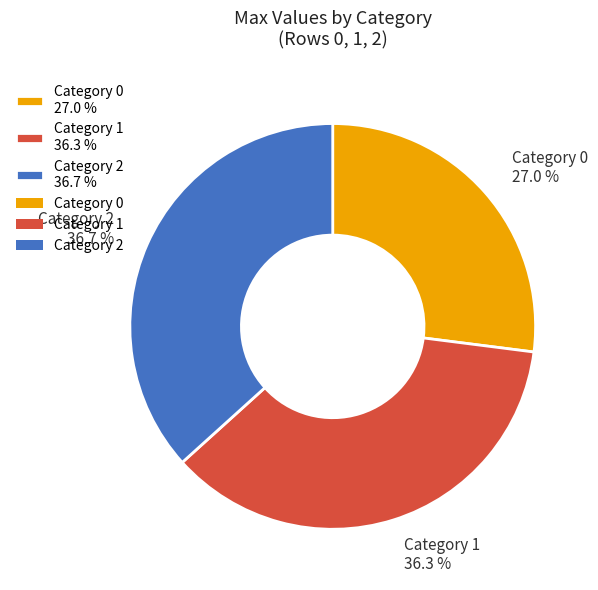

How many slices are in this pie chart?

3